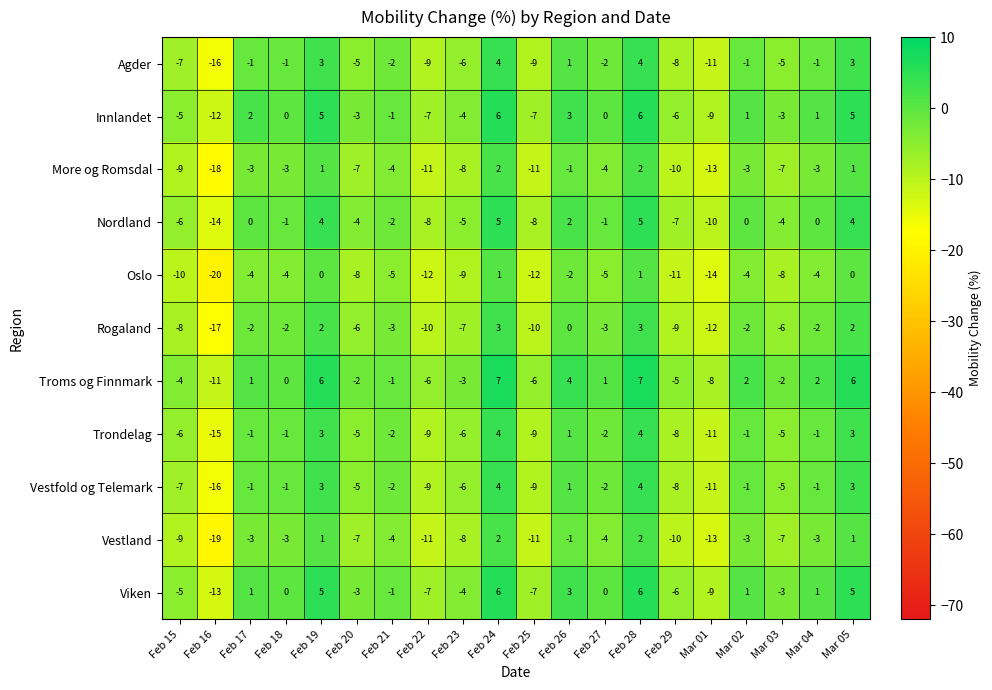

How many series are shown in this chart?

11